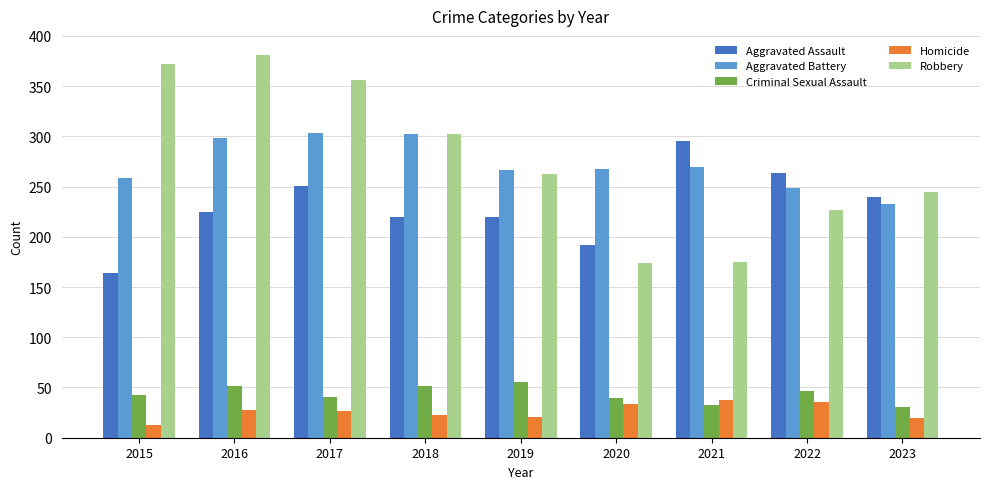

What is the difference between the maximum and minimum values in the Robbery series?

207